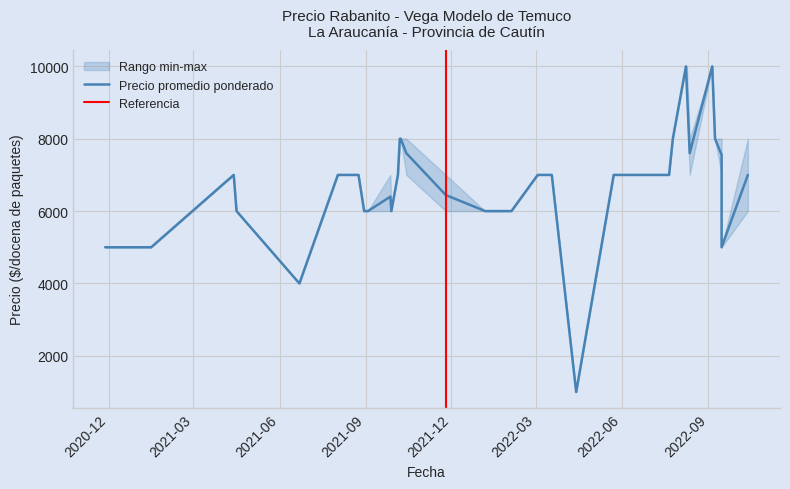

What is the value of the Precio minimo point at the 17th from the left?

7000